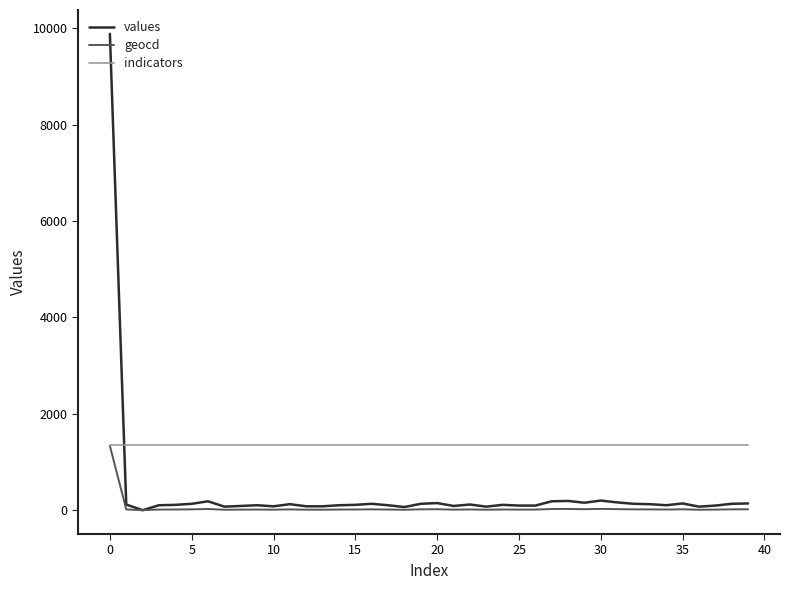

Which series has the widest spread of values?

values